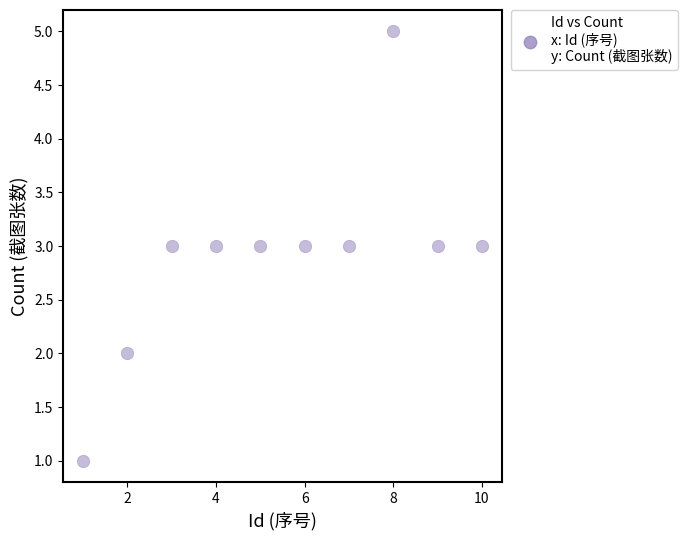

What is the average X value?

6